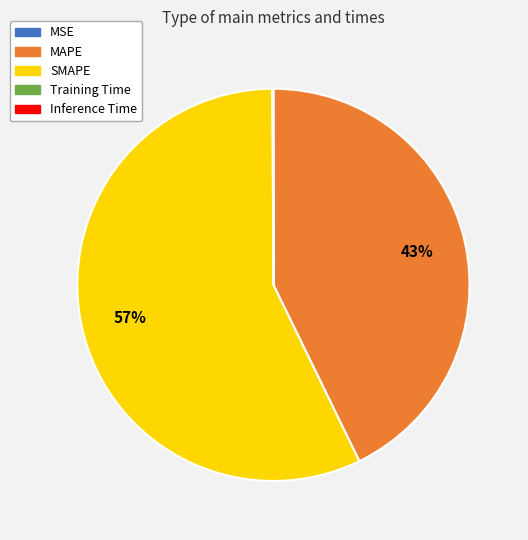

Which category has the biggest portion of the pie?

SMAPE